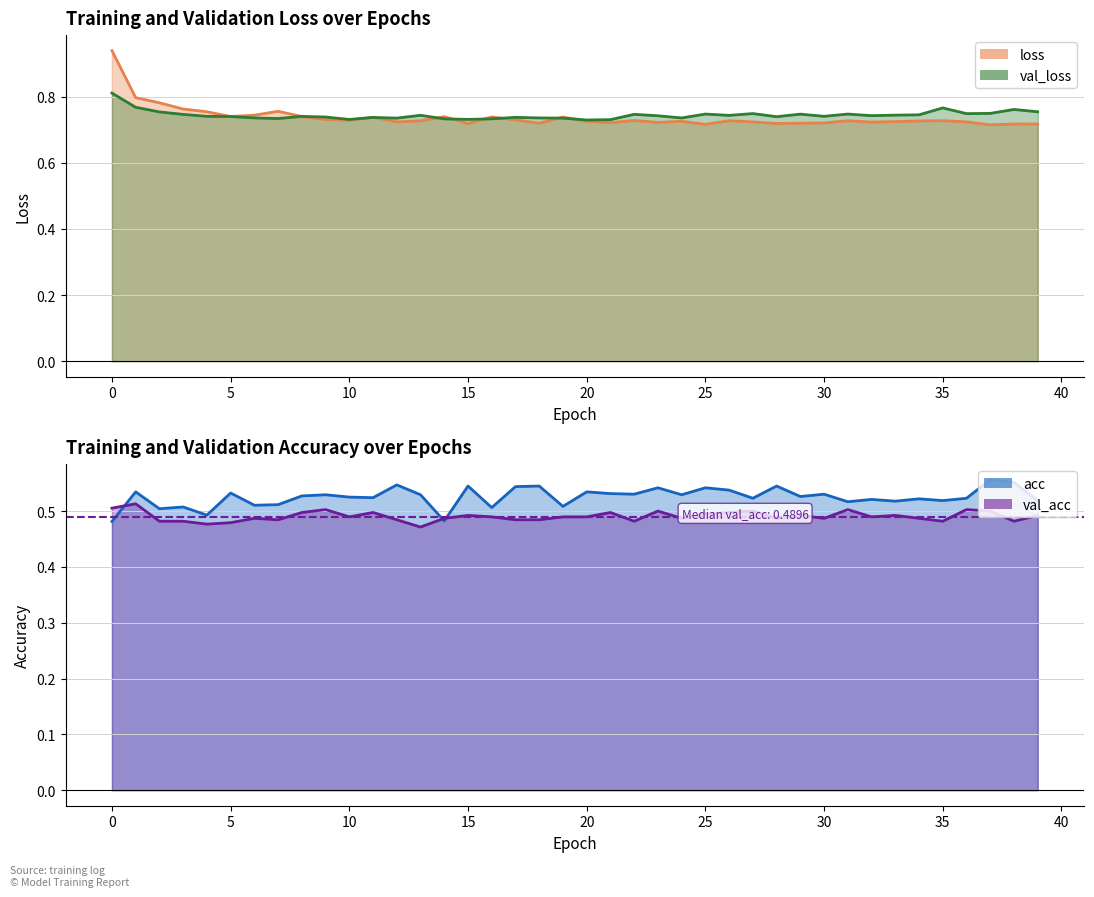

In acc, how many points are lower than both neighbors (excluding endpoints)?

14